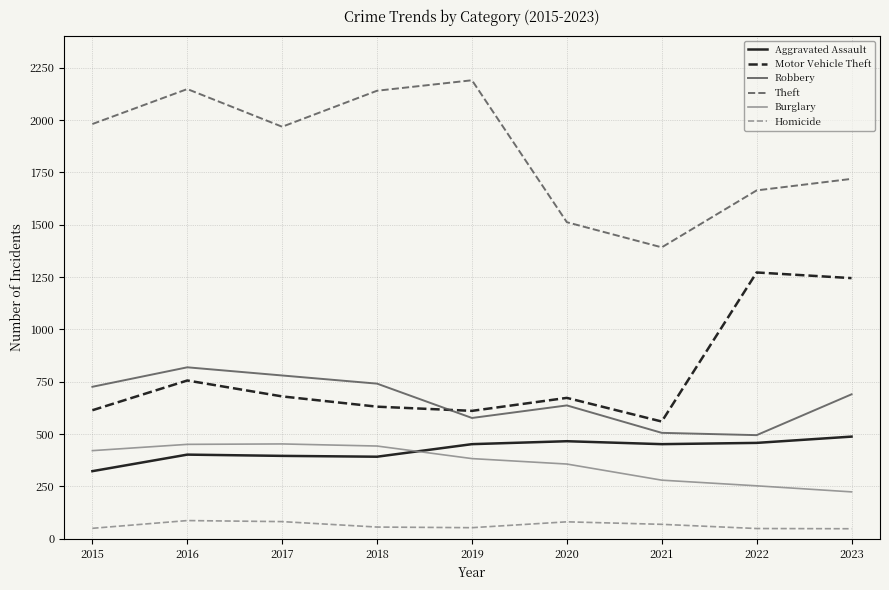

True or false: Robbery has more than 1 interior local peaks.

True